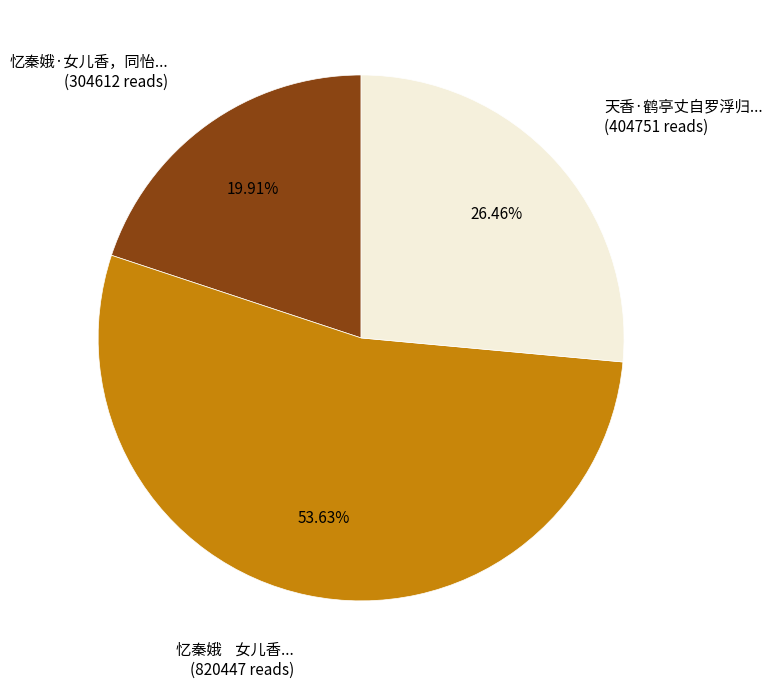

Does any single category account for the majority?

Yes